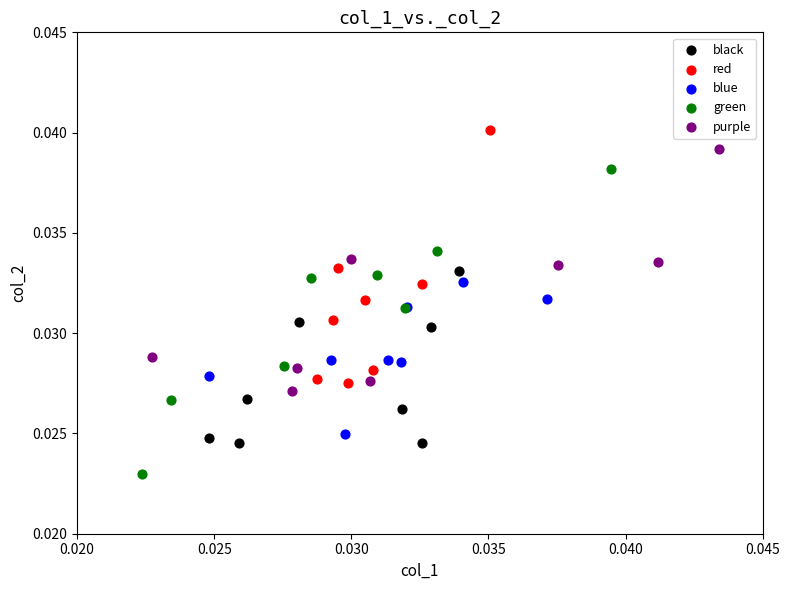

Which series contains the lowest Y value?

green